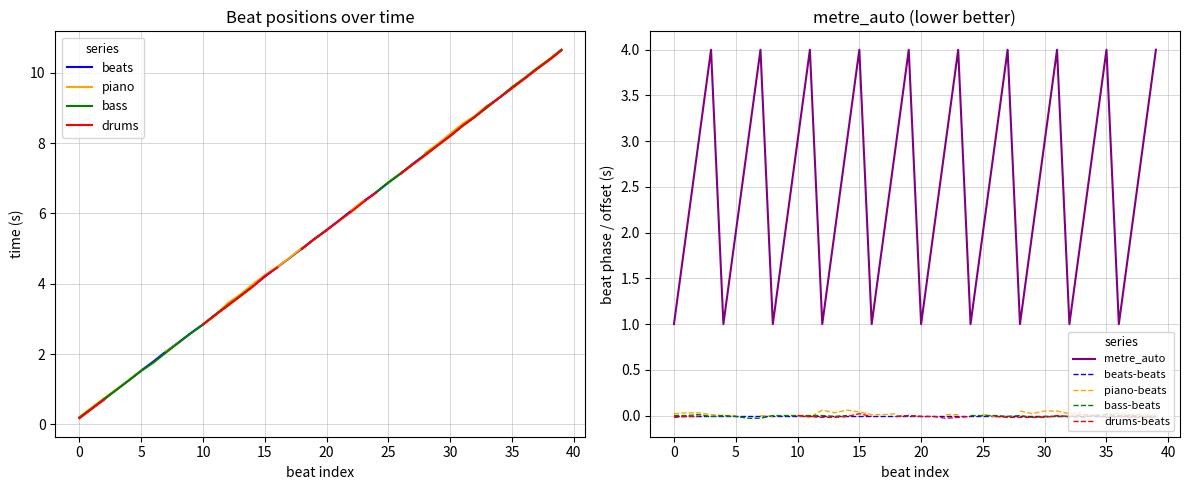

How many interior local valleys does the metre series have?

9